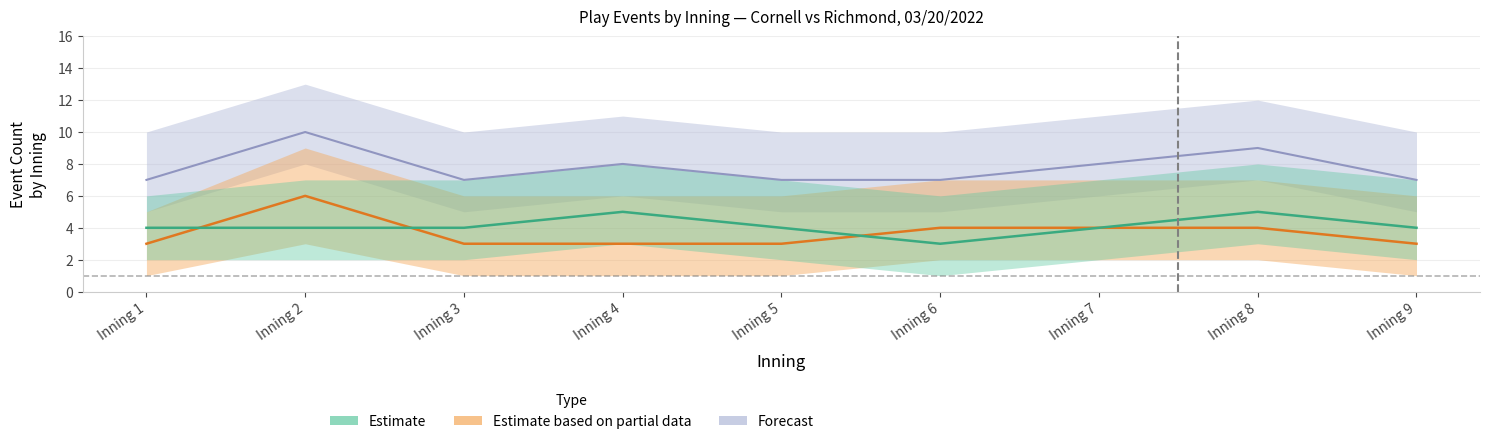

Is this an area chart (filled region under the line)?

No